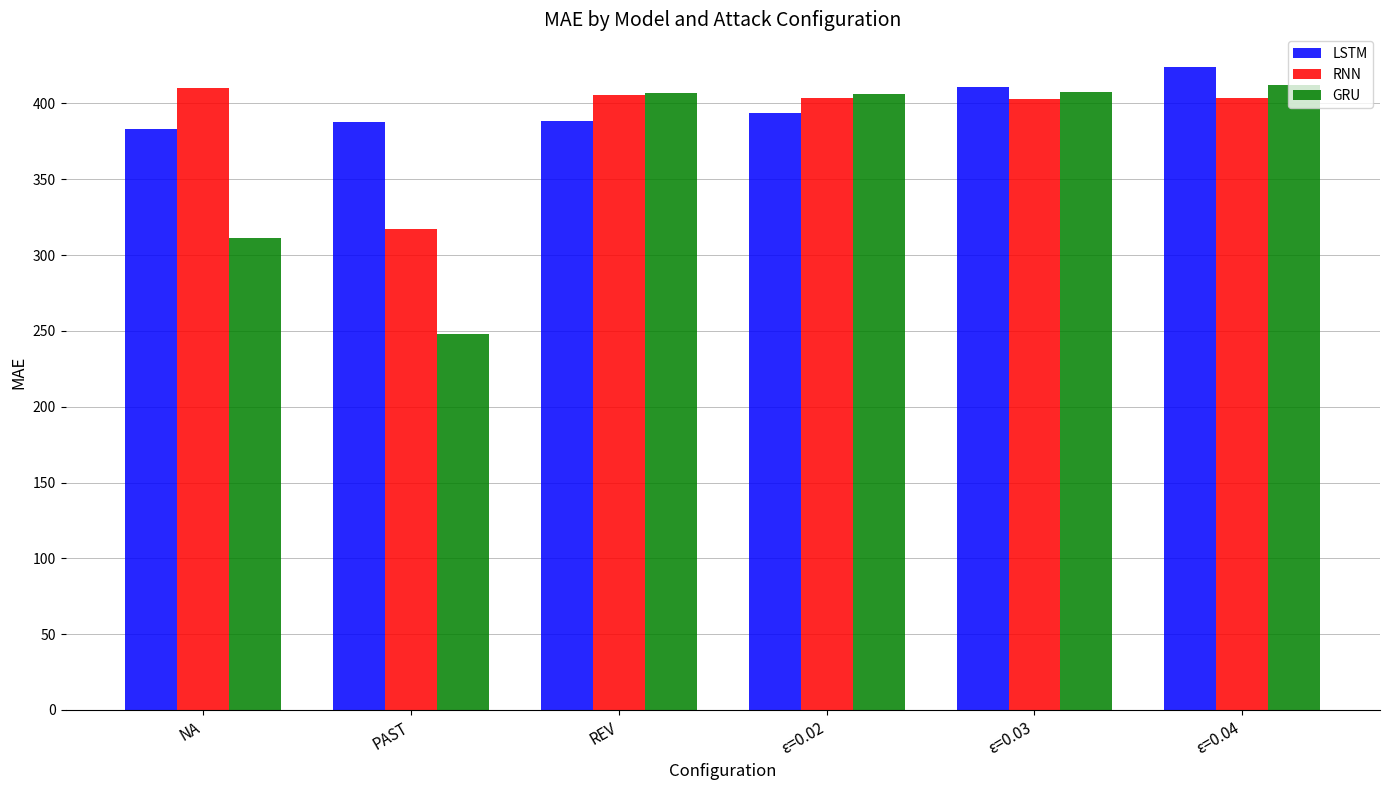

What are all the series names shown in the legend?

LSTM, RNN, GRU